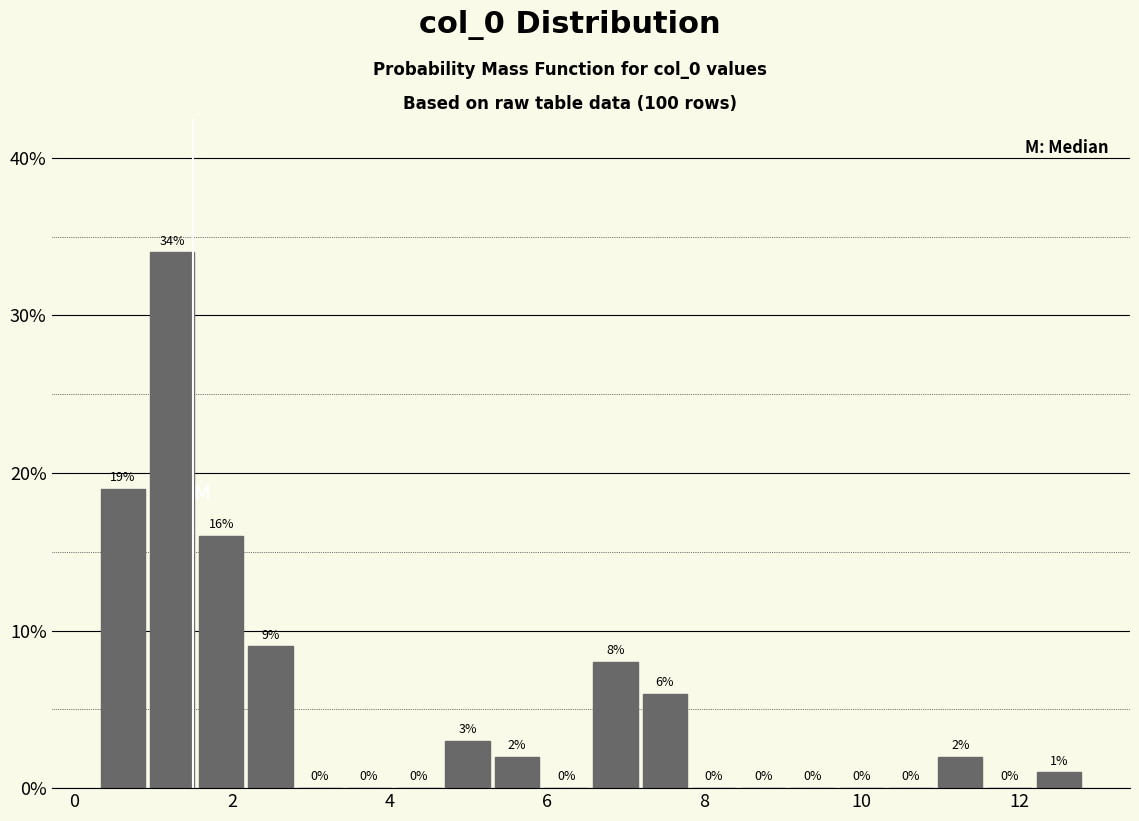

Read against the x-axis, roughly where is the centre of the tallest bar?

1.2